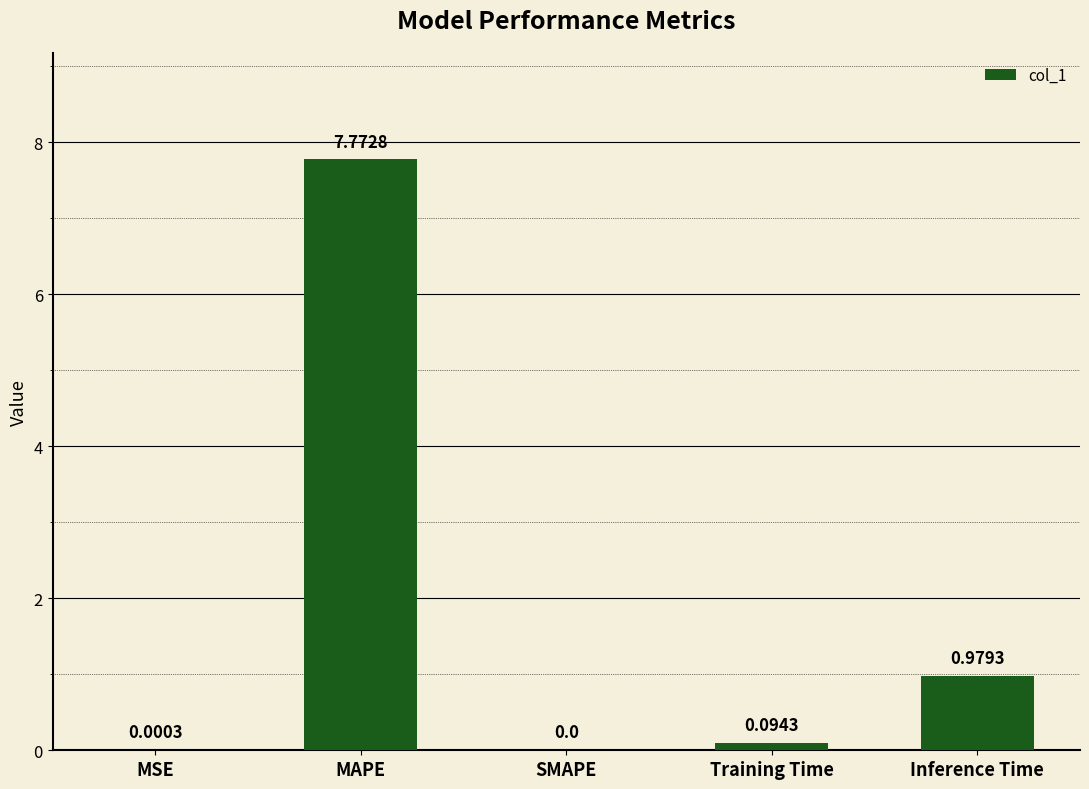

What is the sum of all values?

8.8